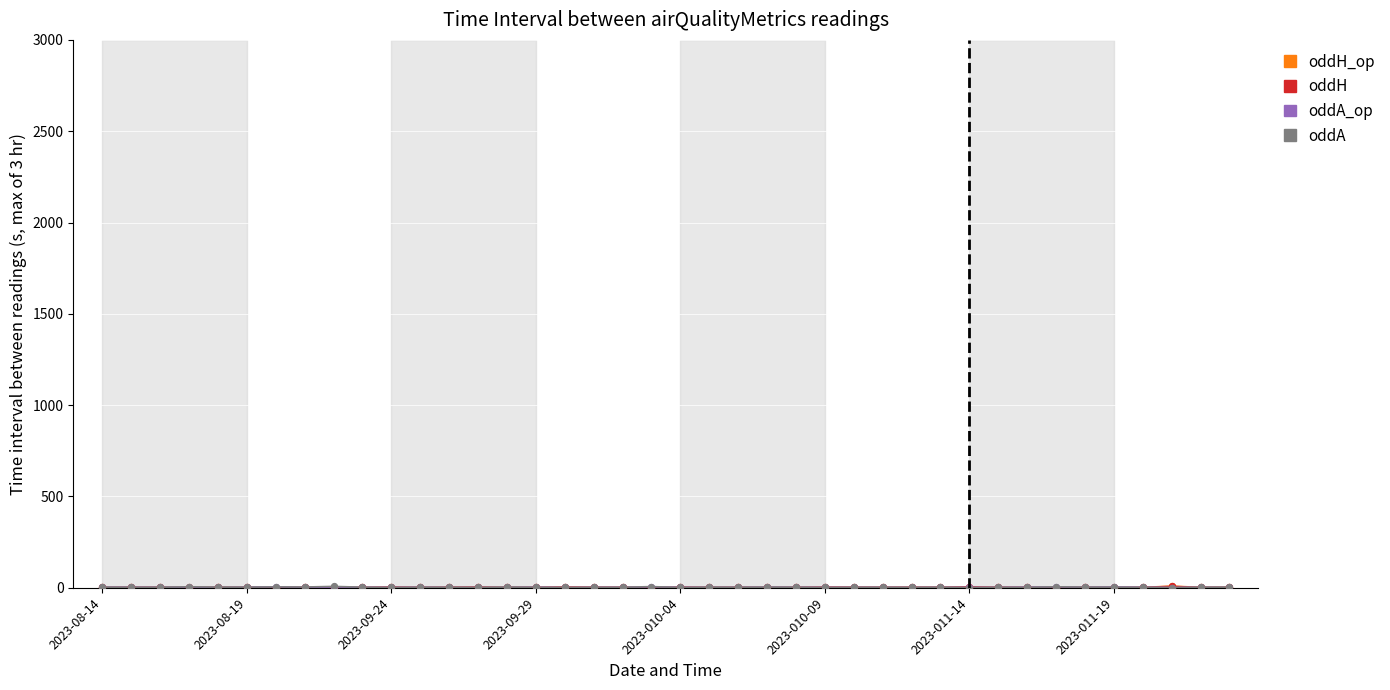

Is this an area chart (filled region under the line)?

No